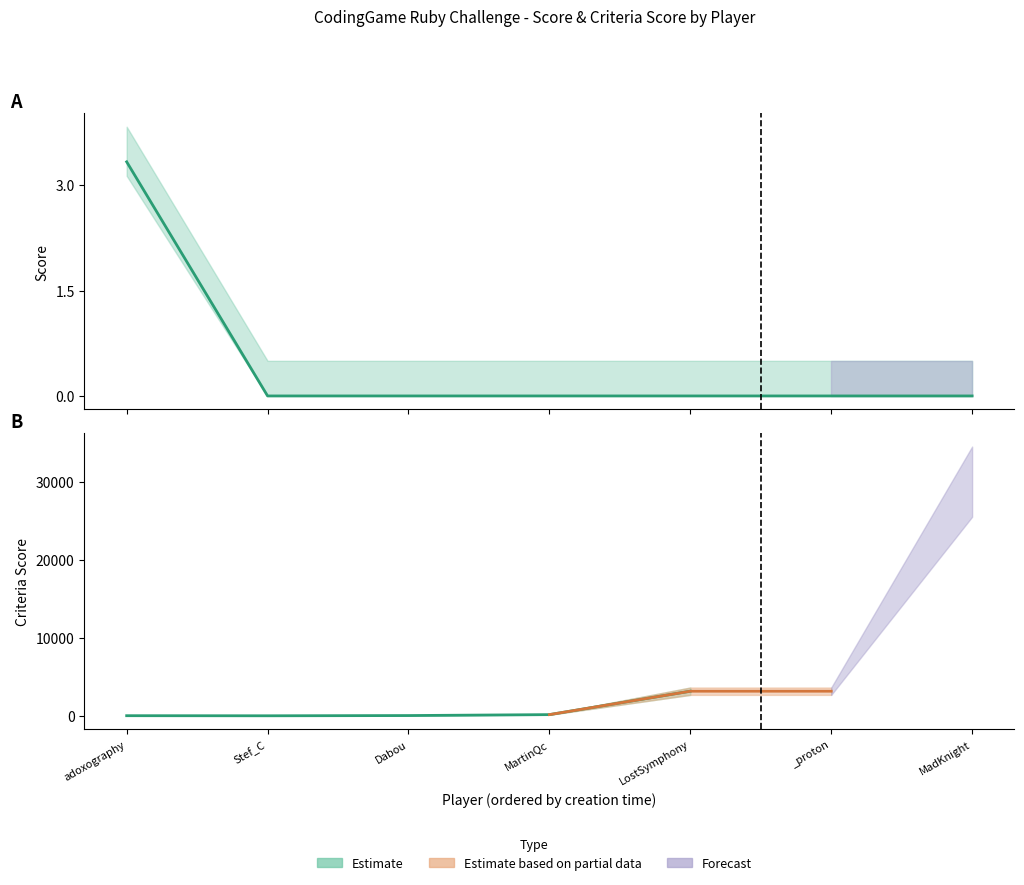

True or false: the data shows -2.1 at MartinQc.

False